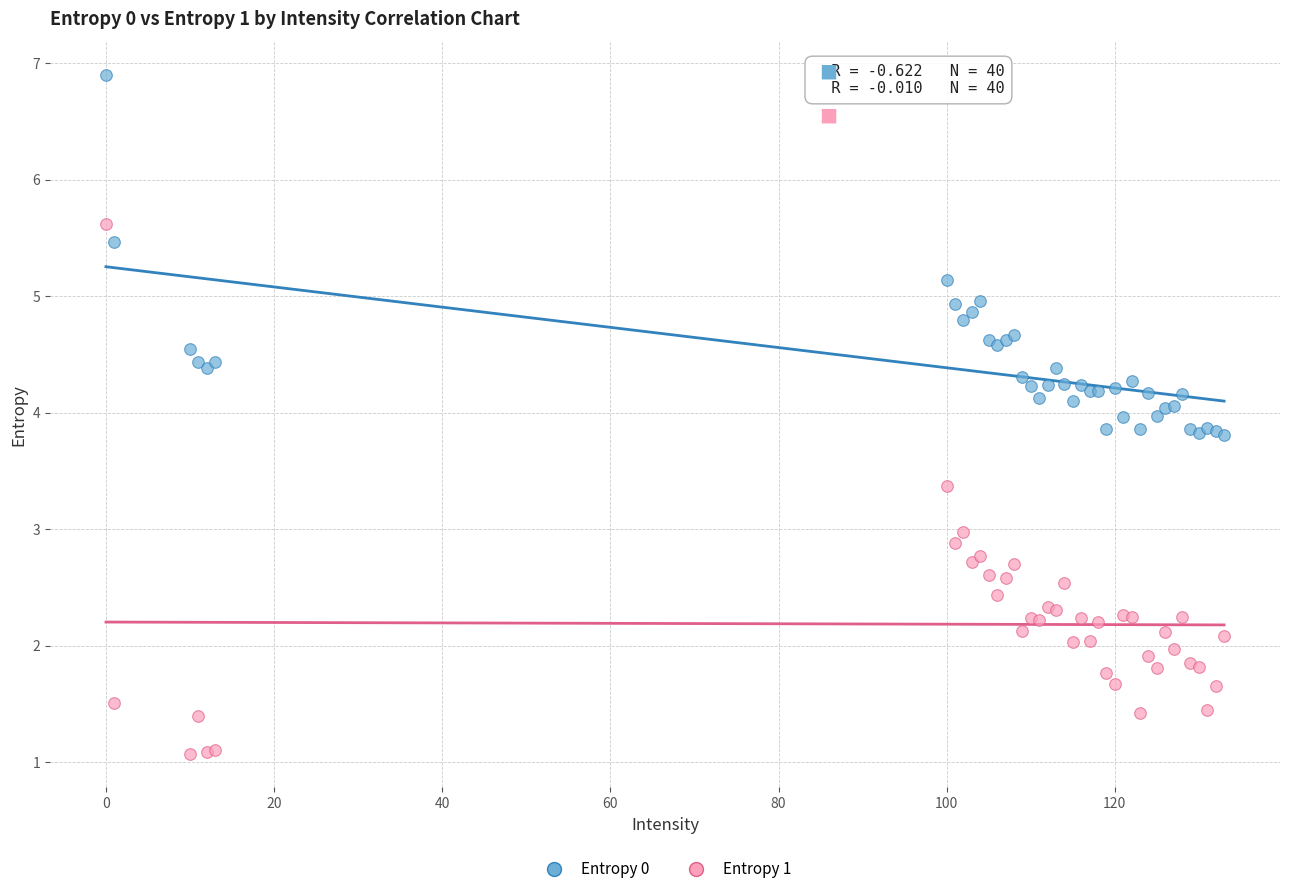

Which series contains the highest Y value?

Entropy 0